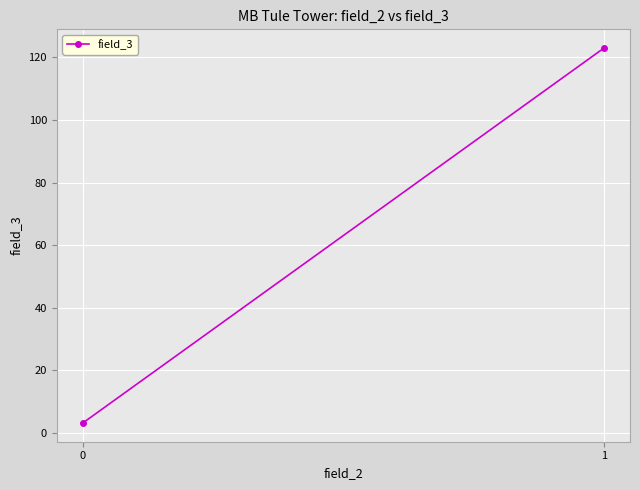

Approximately how many times larger is the value at 1 compared to 0?

39.2